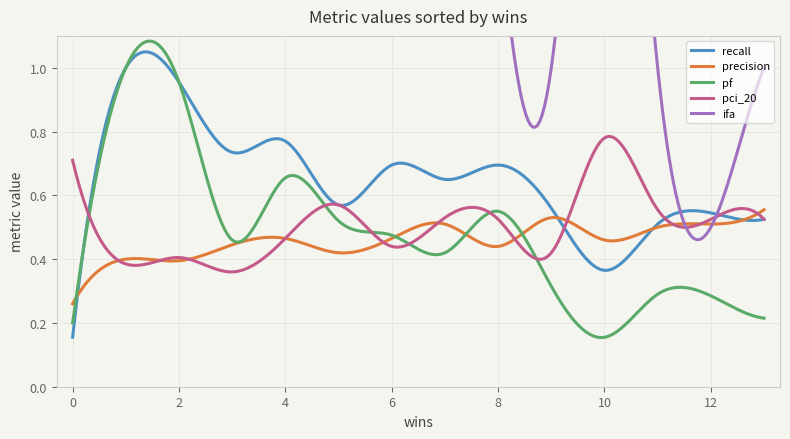

In pf, how many points are lower than both neighbors (excluding endpoints)?

3